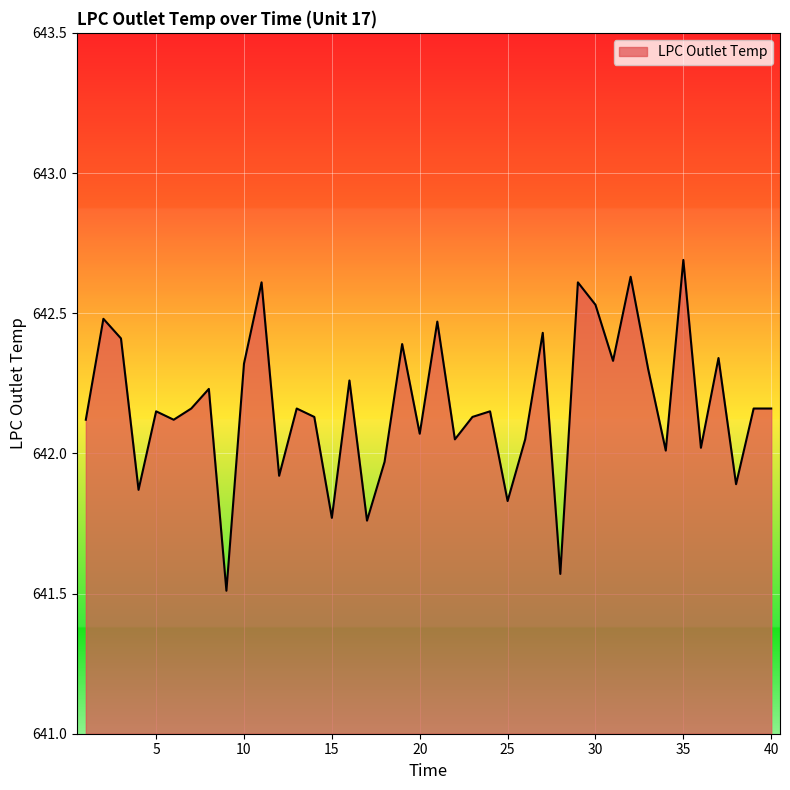

What is the difference between the maximum and minimum values?

1.2